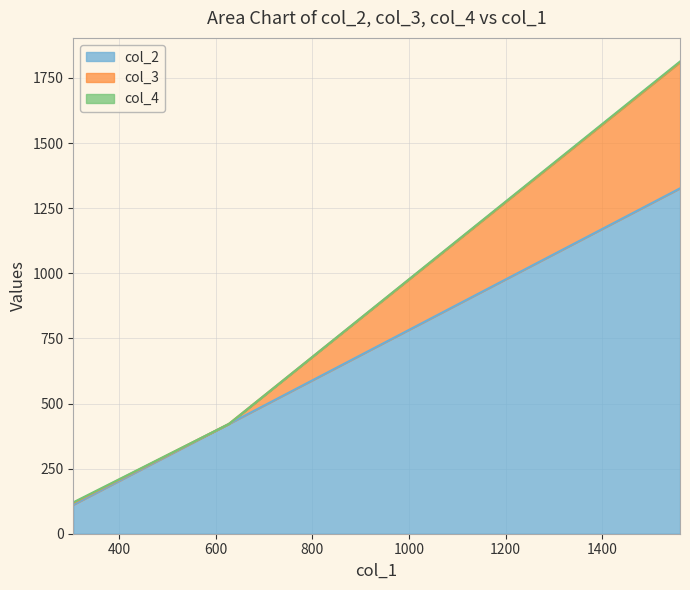

What is the minimum value for col_2?

111.1